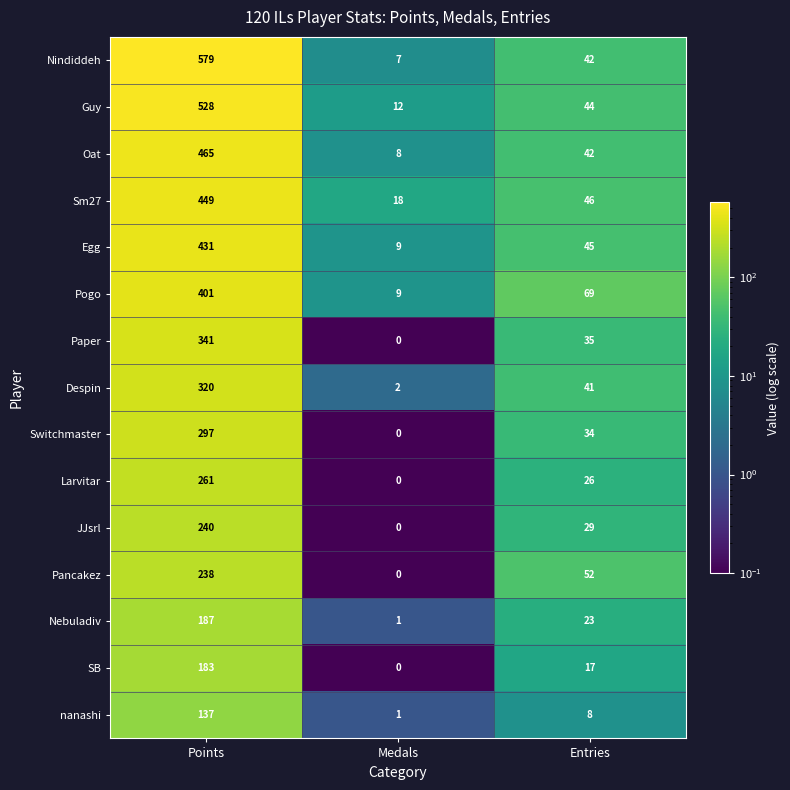

At which label does nanashi first exceed 8?

Points